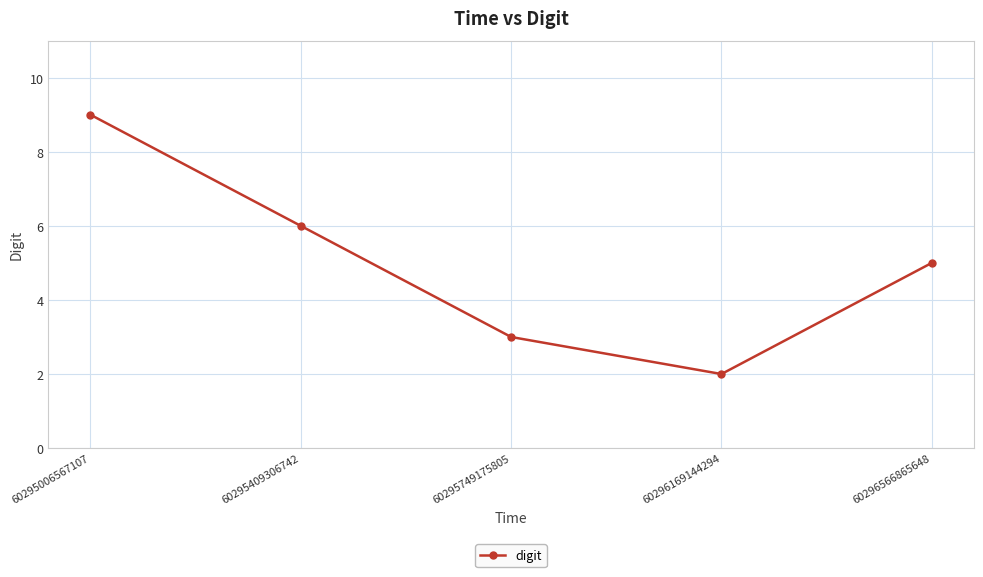

Reading left to right, extract all data points from this chart.

60295006567107=9	60295409306742=6	60295749175805=3	60296169144294=2	60296566865648=5